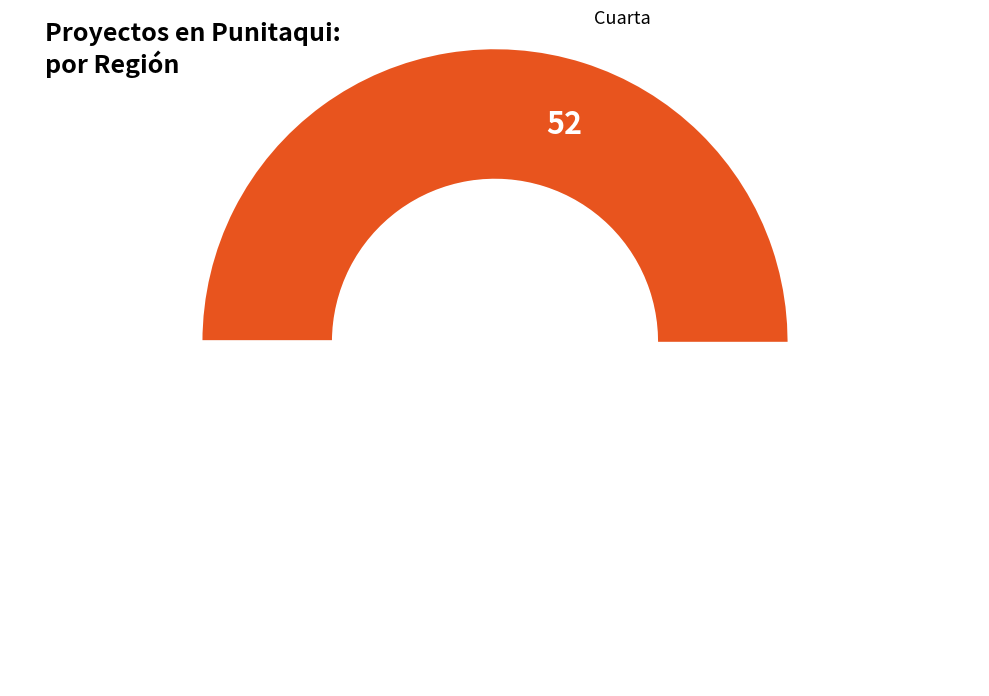

How many slices are in this pie chart?

2